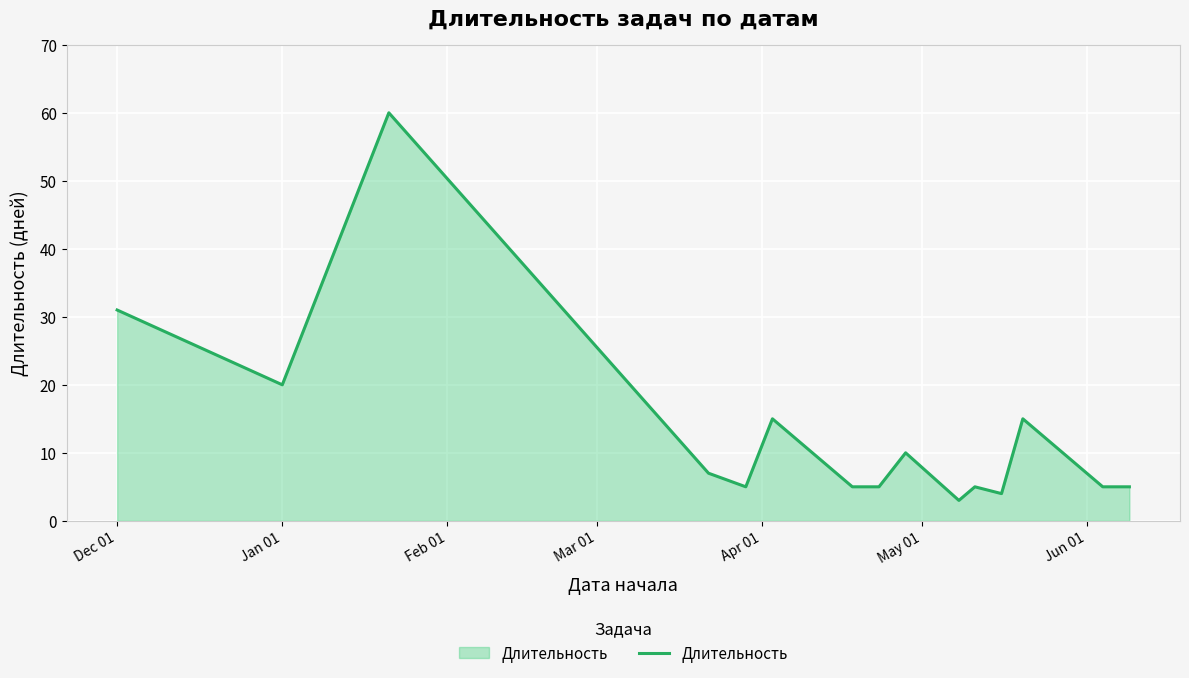

What is the maximum value shown in the chart?

60